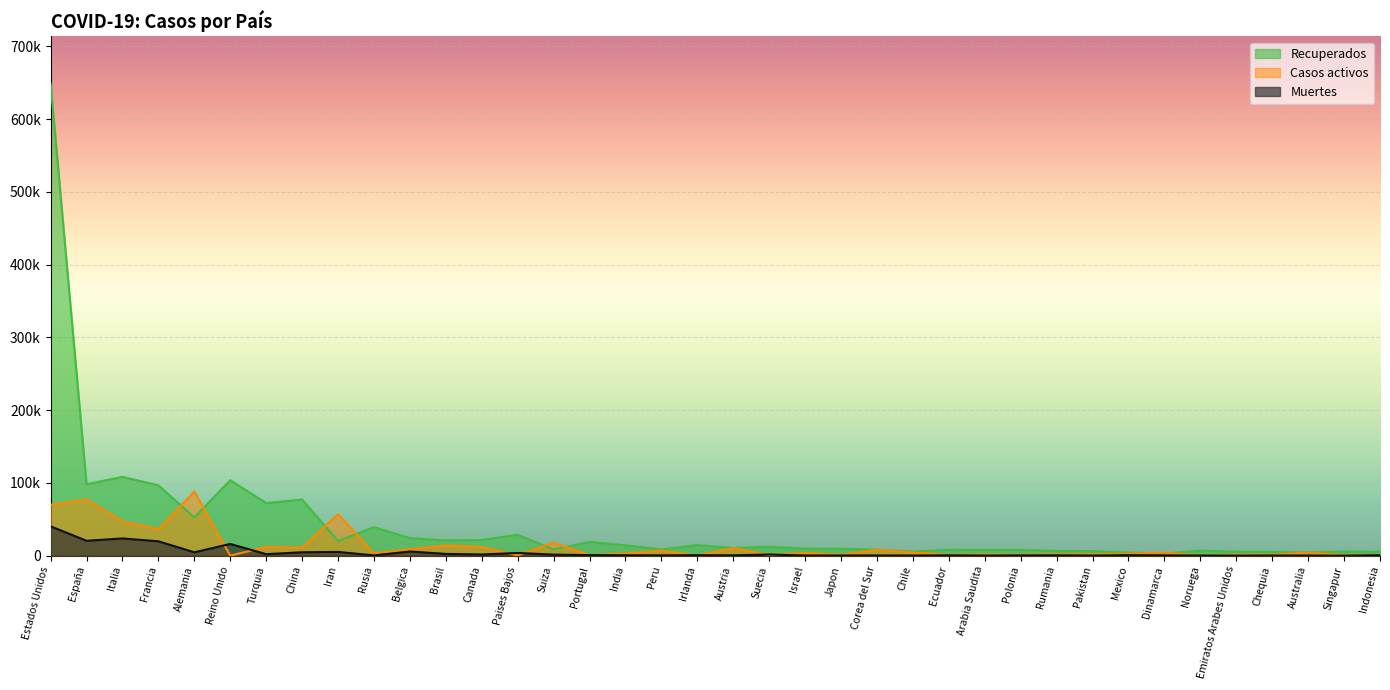

What position from the right is Belgica?

28